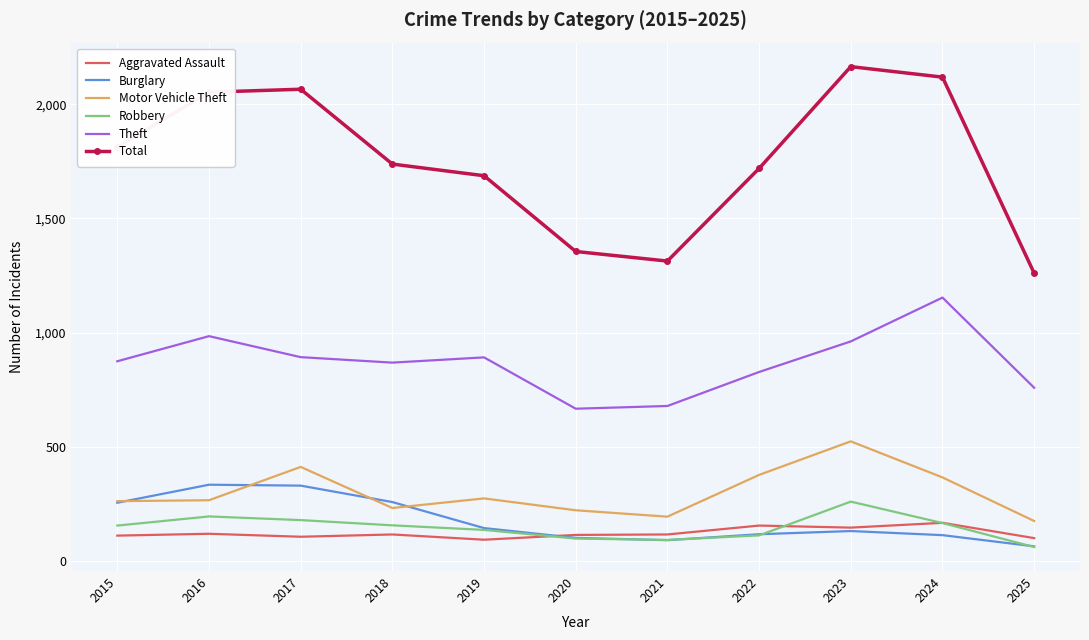

Which series changed the most between 2017 and 2024?

Theft